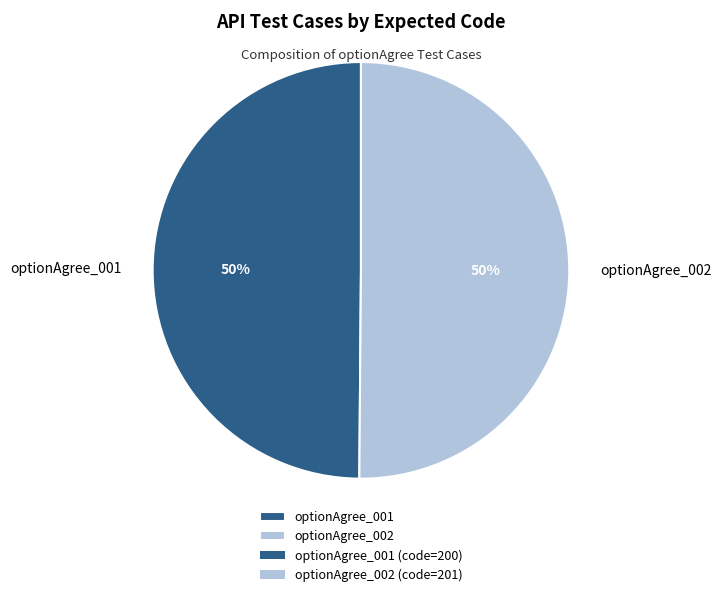

What is the ratio of the value at optionAgree_002 to the value at optionAgree_001?

1.0